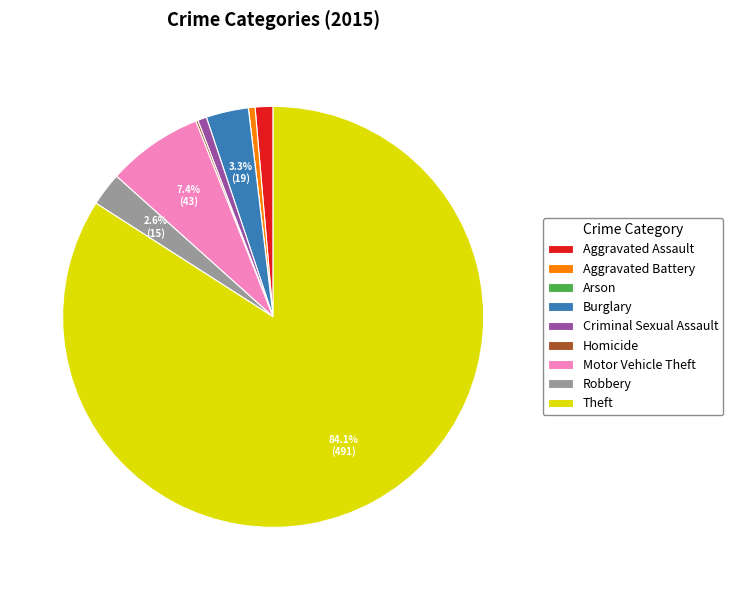

Do Motor Vehicle Theft and Criminal Sexual Assault together represent more than half of the pie?

No